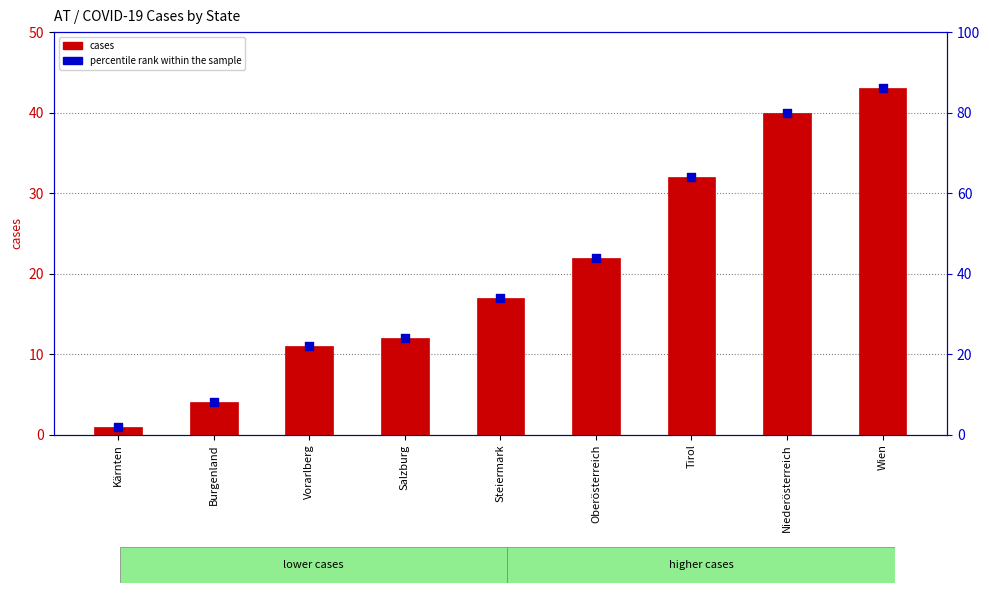

What is the change in value from Vorarlberg to Oberösterreich?

+11